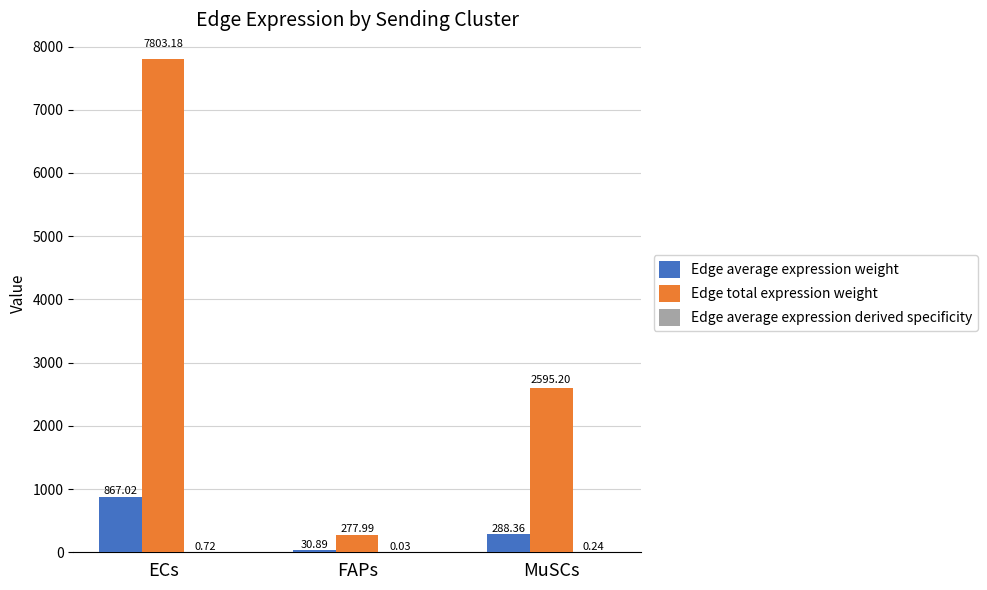

What is the total value across all series at ECs?

8670.9